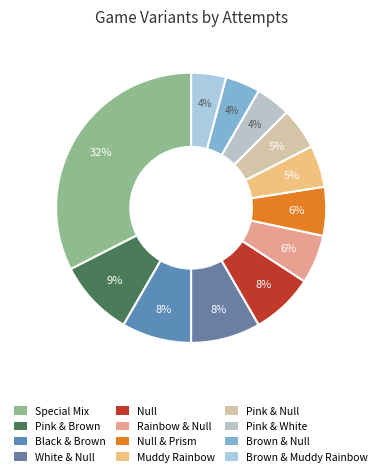

How many segments does this pie chart have?

12